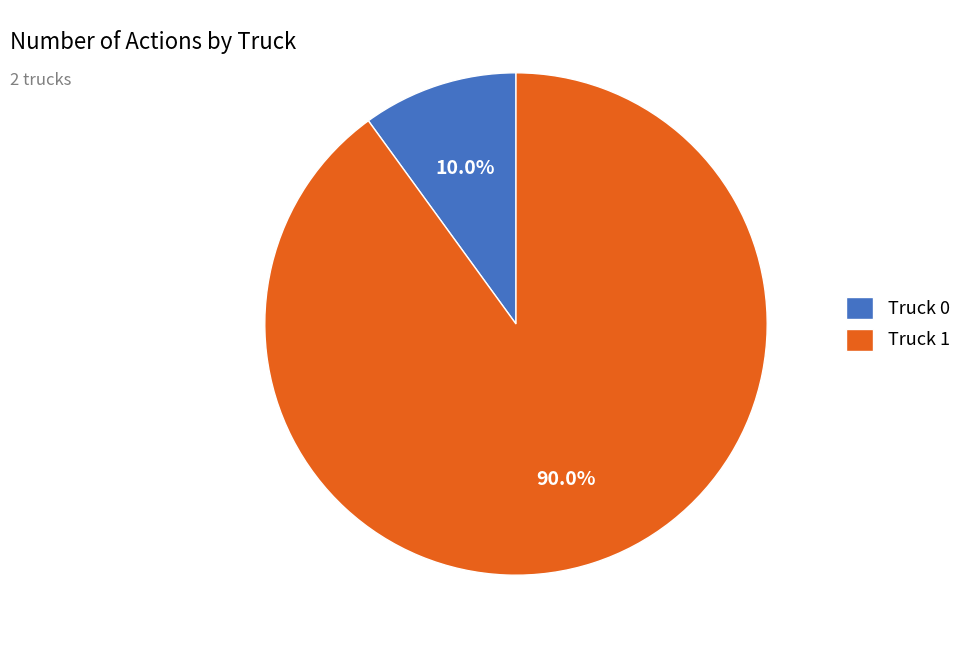

Which category has the smallest portion of the pie?

Truck 0